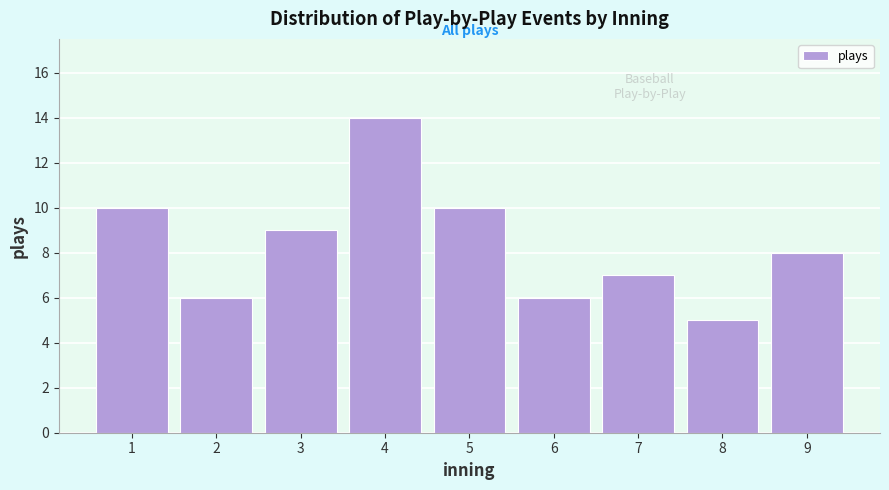

Reading right to left, what are all the values shown in this chart?

9=8	8=5	7=7	6=6	5=10	4=14	3=9	2=6	1=10